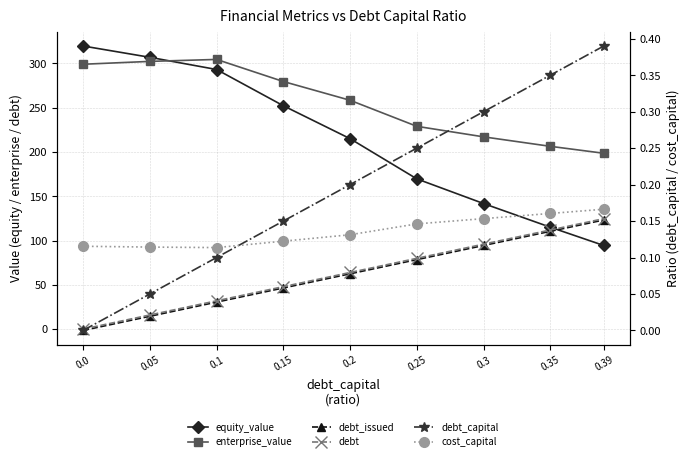

Count the debt_capital values in the range 0 to 1.

9